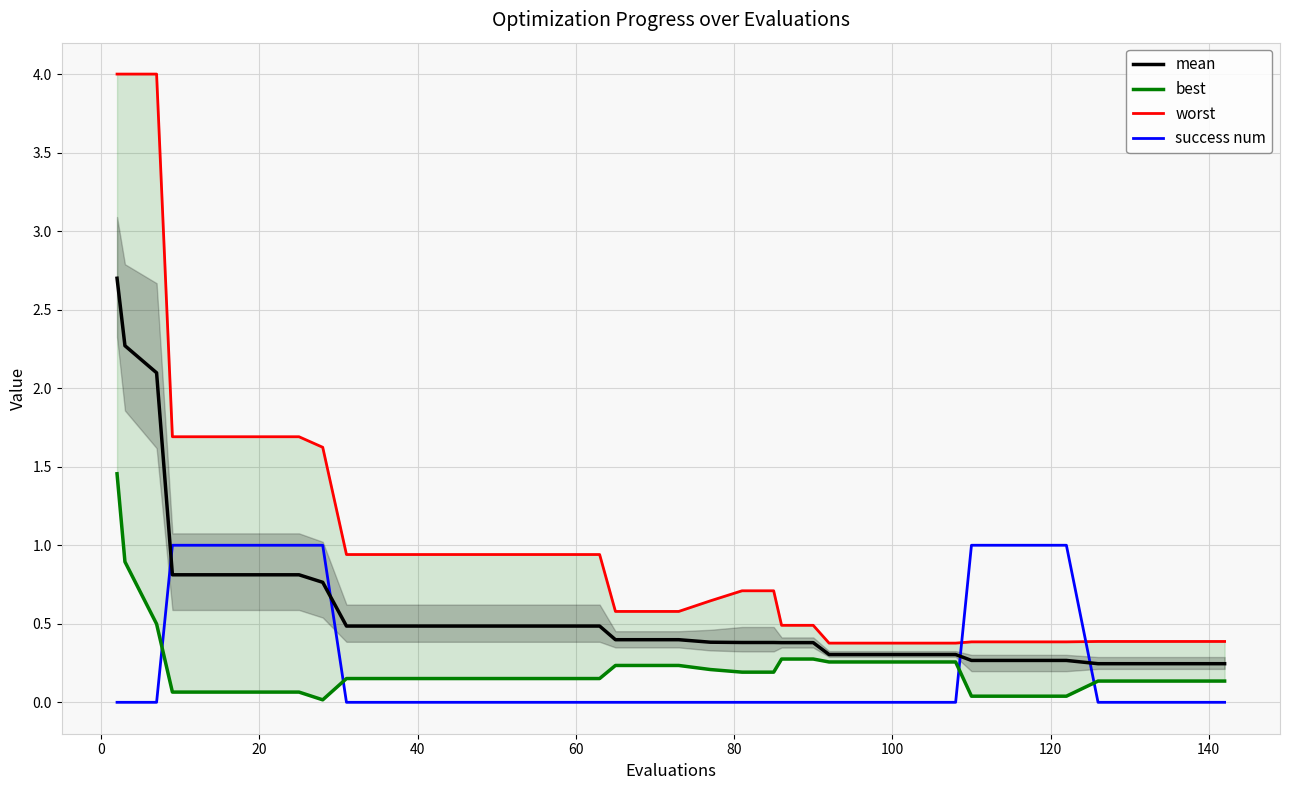

Which series ends up on top after the final intersection of best and success num?

best